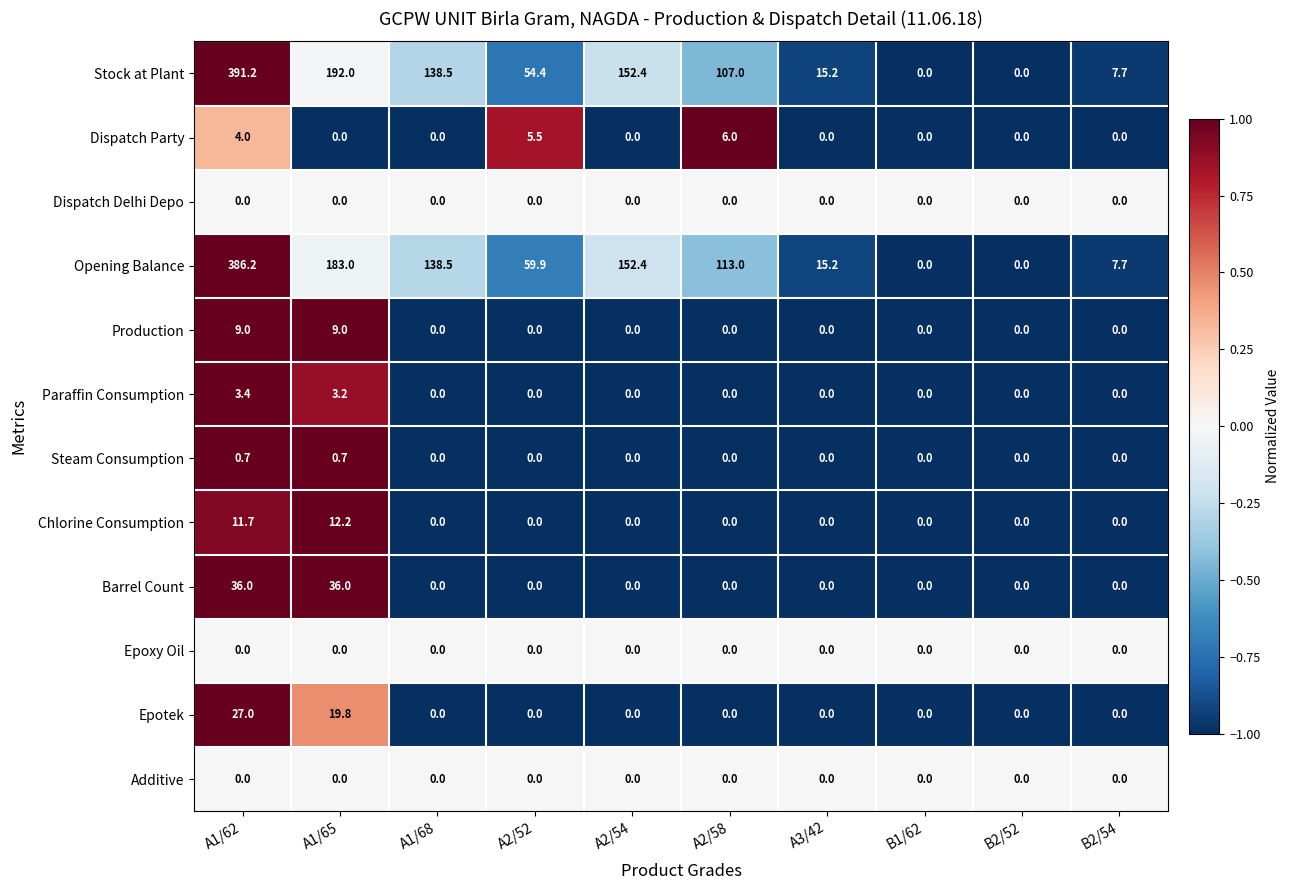

How many data points does each series have?

10